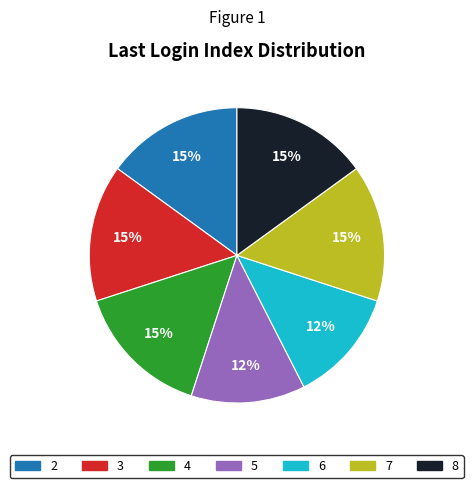

Do 2 and 6 together represent more than half of the pie?

No